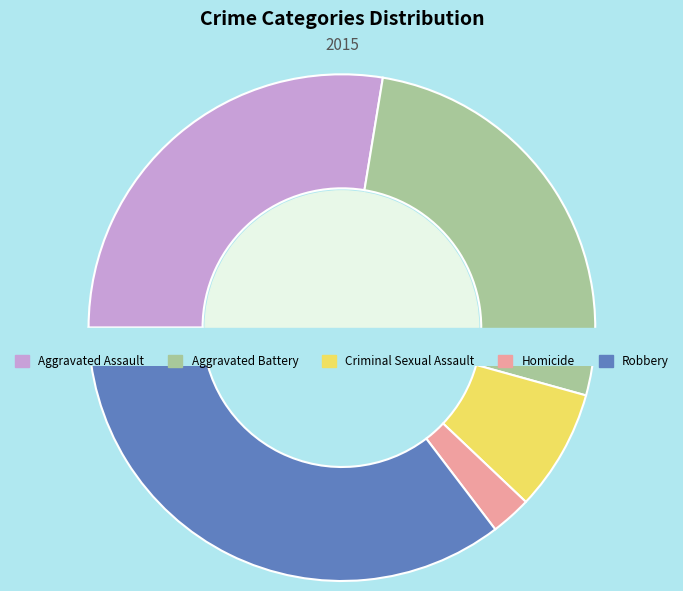

Rank the categories by value from highest to lowest.

Robbery, Aggravated Assault, Aggravated Battery, Criminal Sexual Assault, Homicide